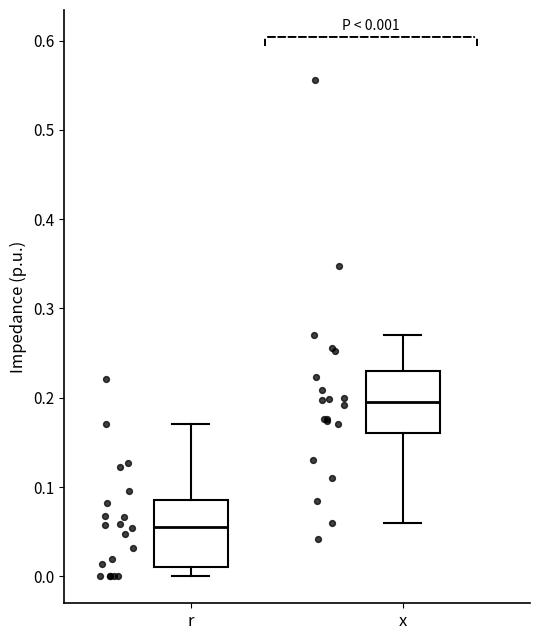

Which box's median line is the lowest?

r